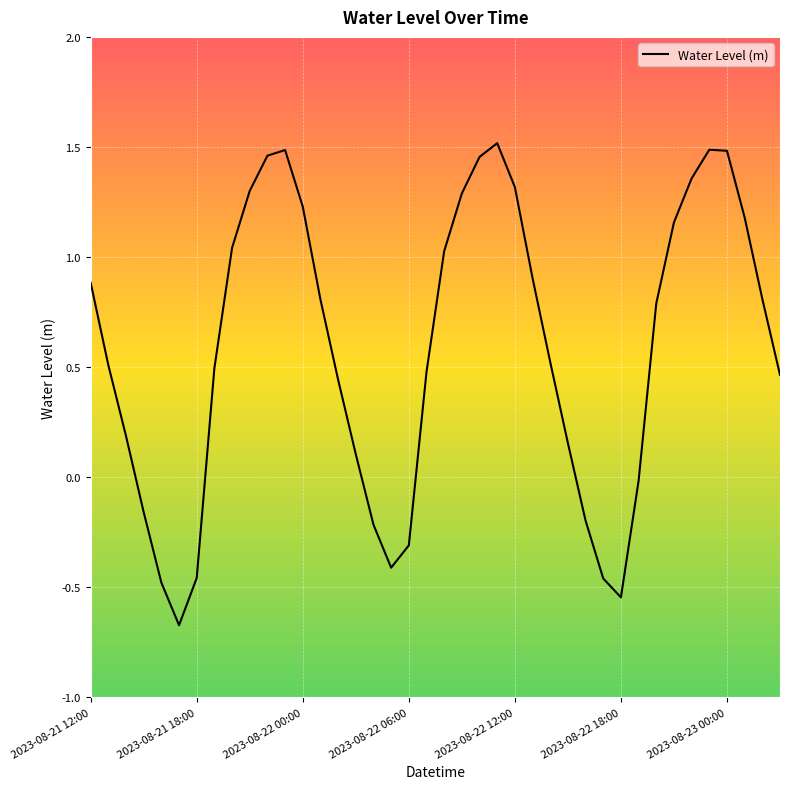

What is the difference between the maximum and minimum values?

2.2